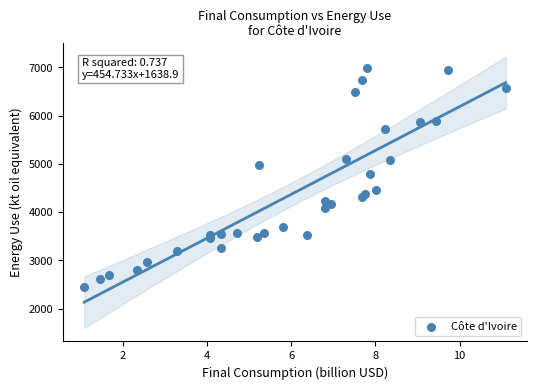

What Y value in the scatter plot is closest to 4722?

4795.2